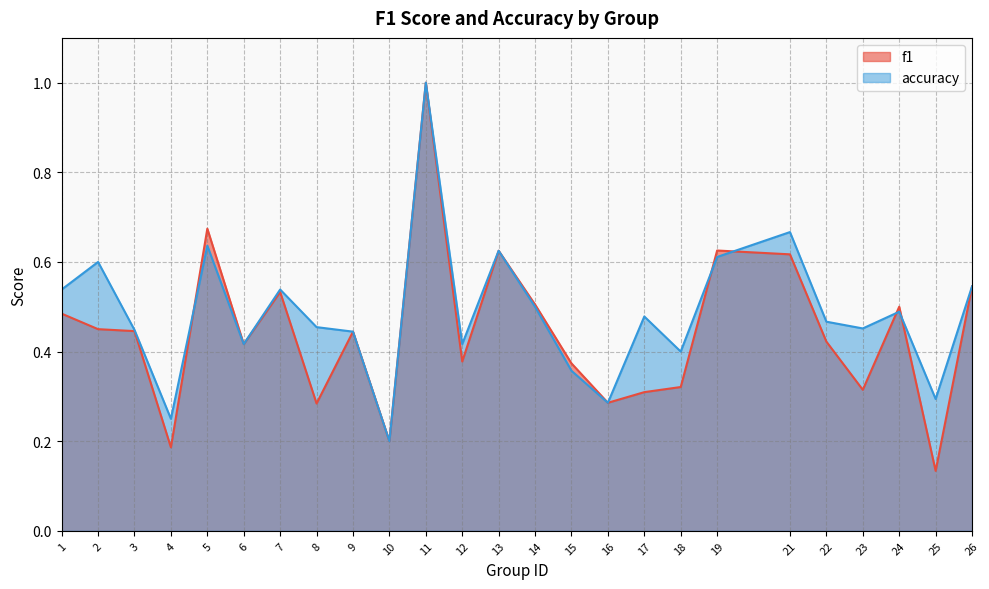

Rank the series by their maximum value, from highest to lowest.

f1, accuracy